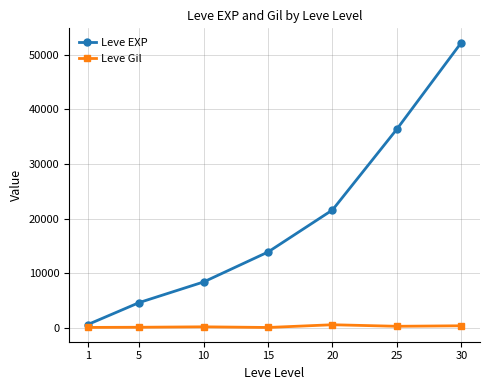

Is this an area chart (filled region under the line)?

No